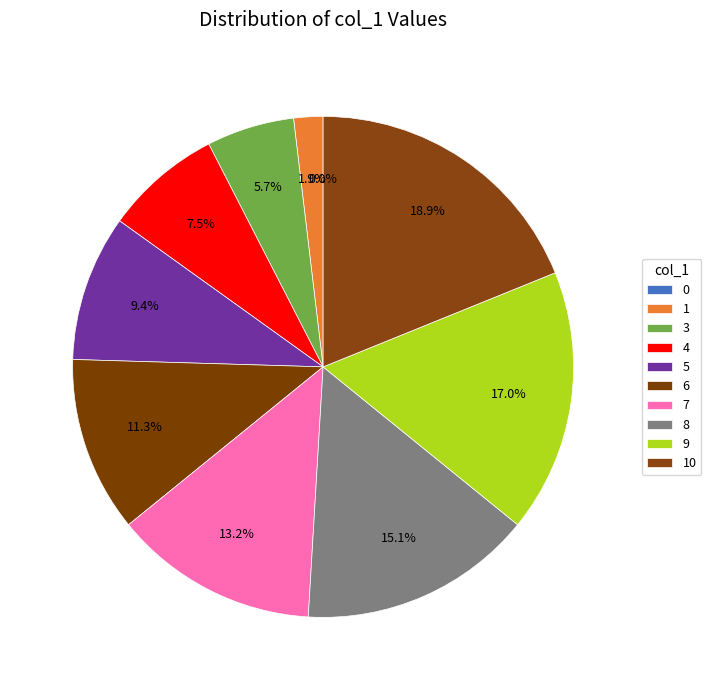

To the nearest percent, what is the combined percentage of 8 and 0?

15%